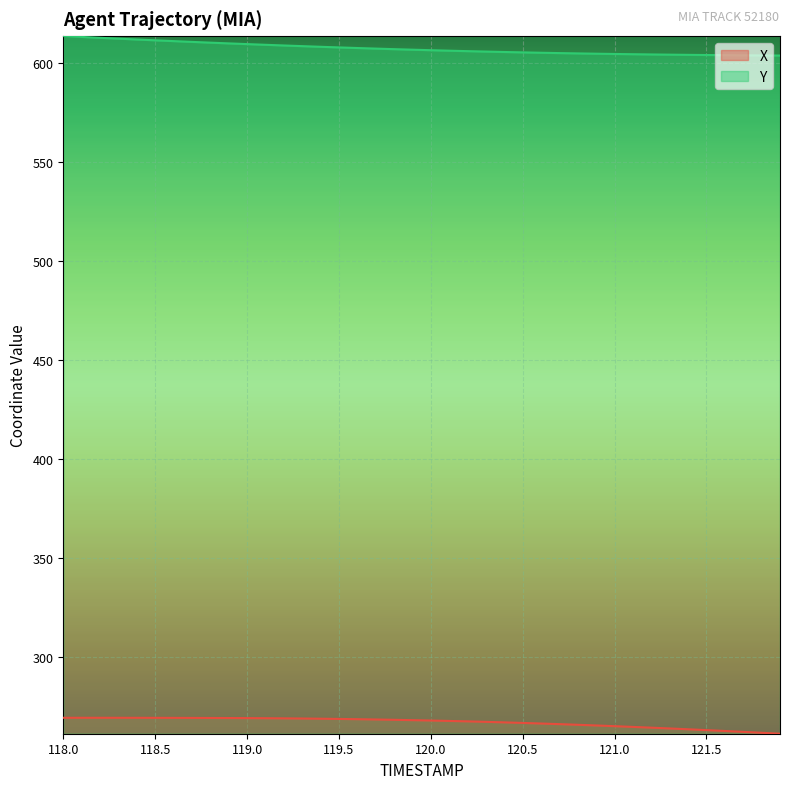

What is the difference between the maximum and minimum values in the Y series?

9.8